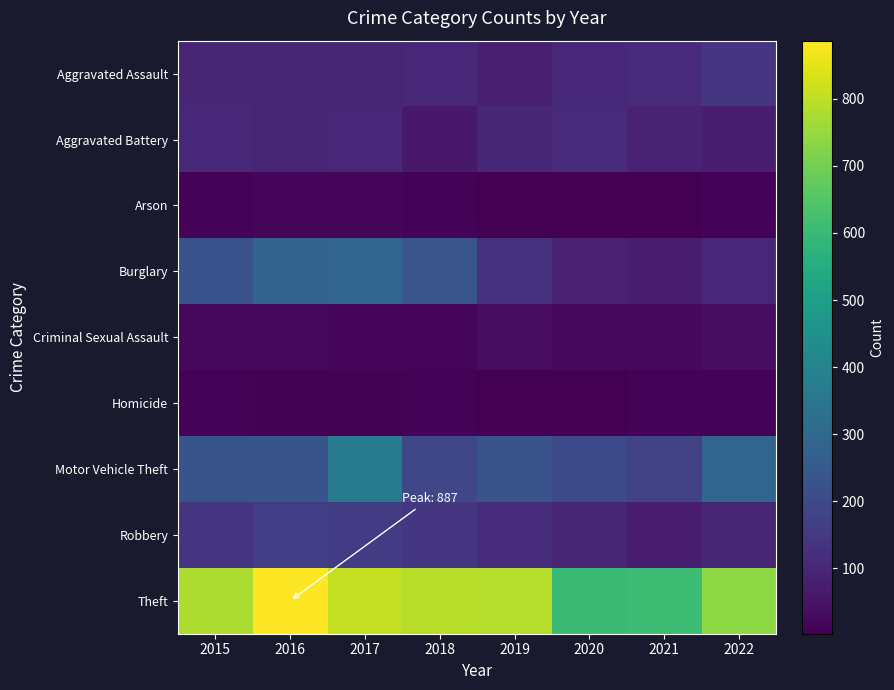

At which category is the sum across all series the highest?

2017